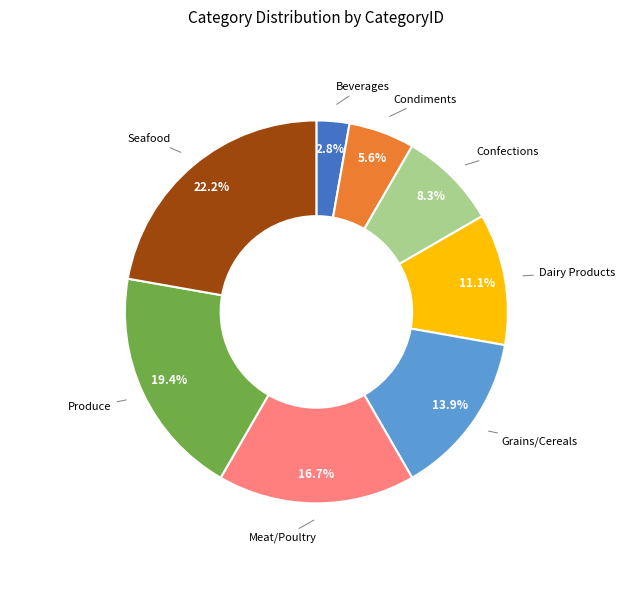

Between Beverages and Grains/Cereals, which is larger?

Grains/Cereals